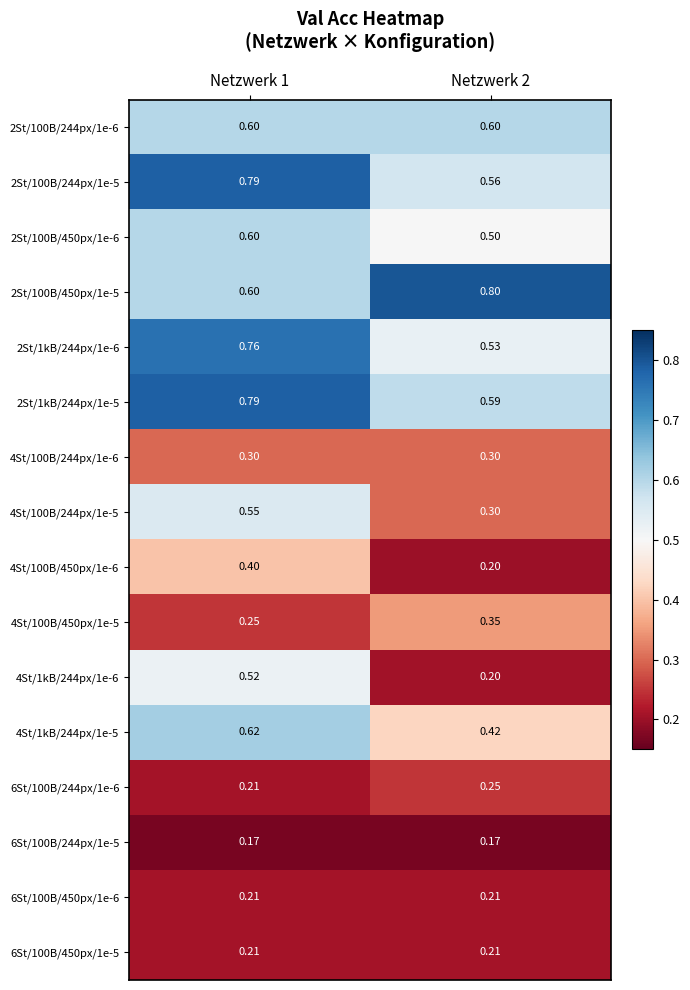

Is the value of 2St/100B/244px/1e-6 at Netzwerk 1 greater than the value of 4St/100B/450px/1e-5 at Netzwerk 1?

Yes